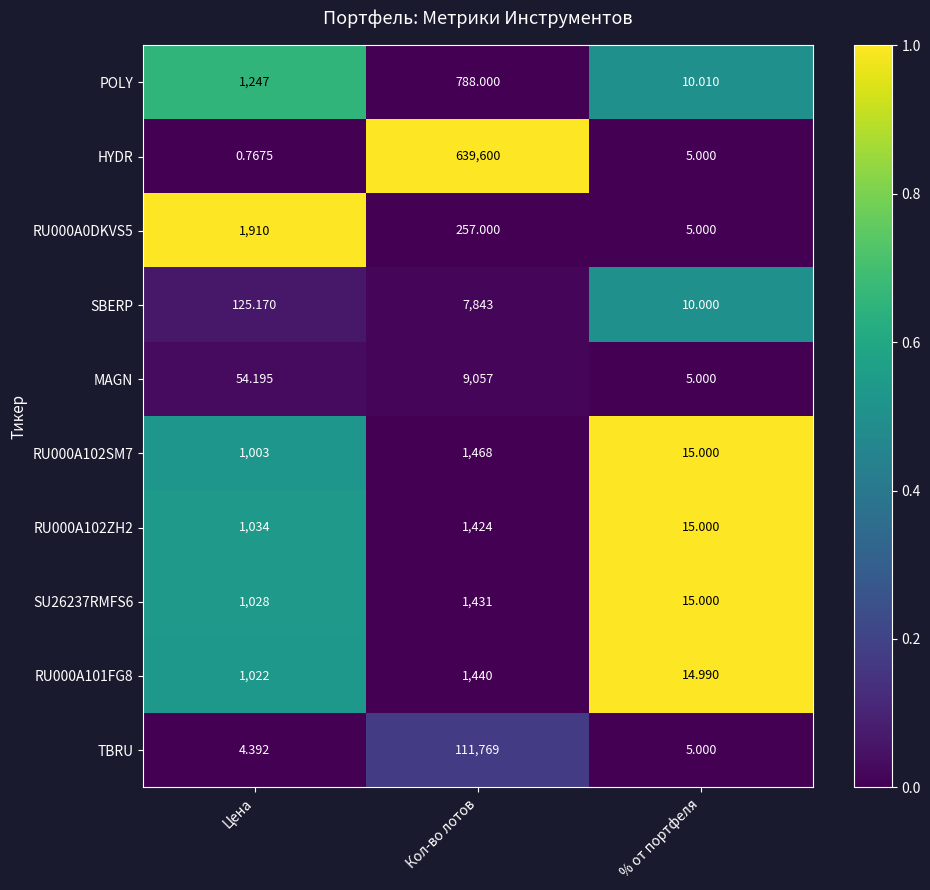

How many data points does each series have?

3